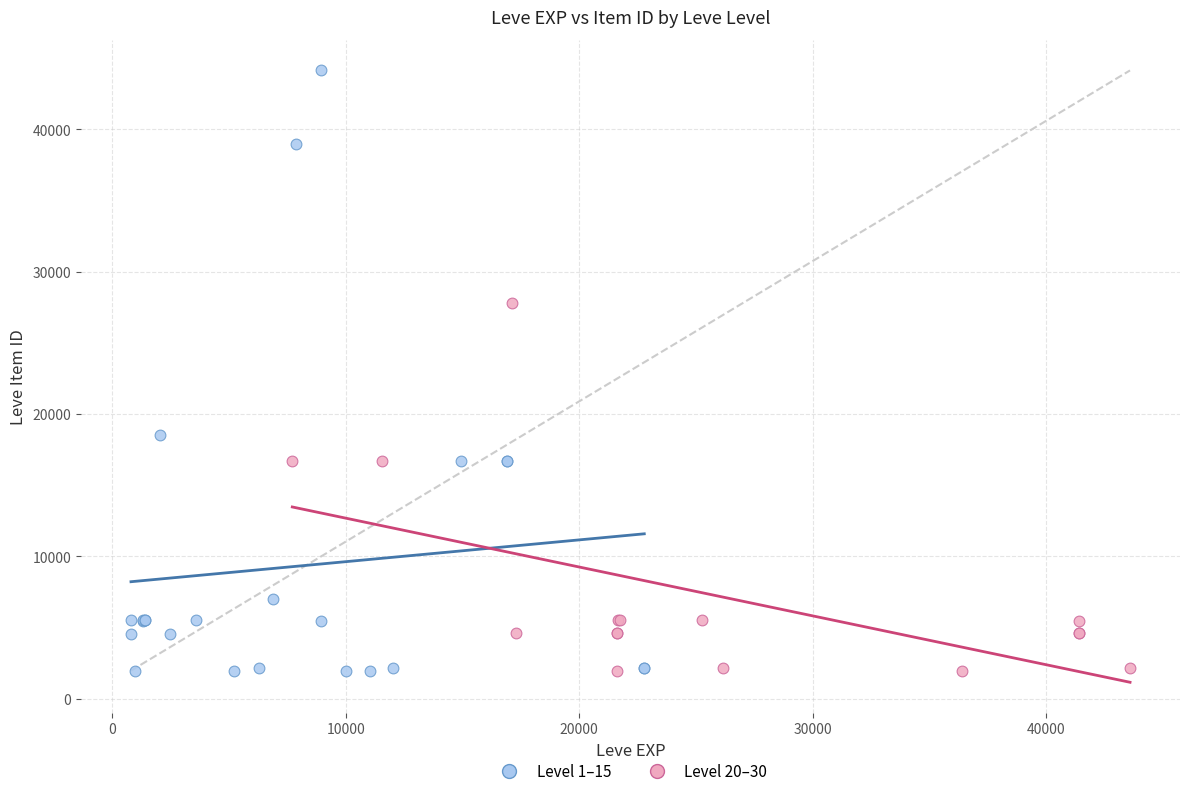

What are all the series names shown in the legend?

Level 1–15, Level 20–30